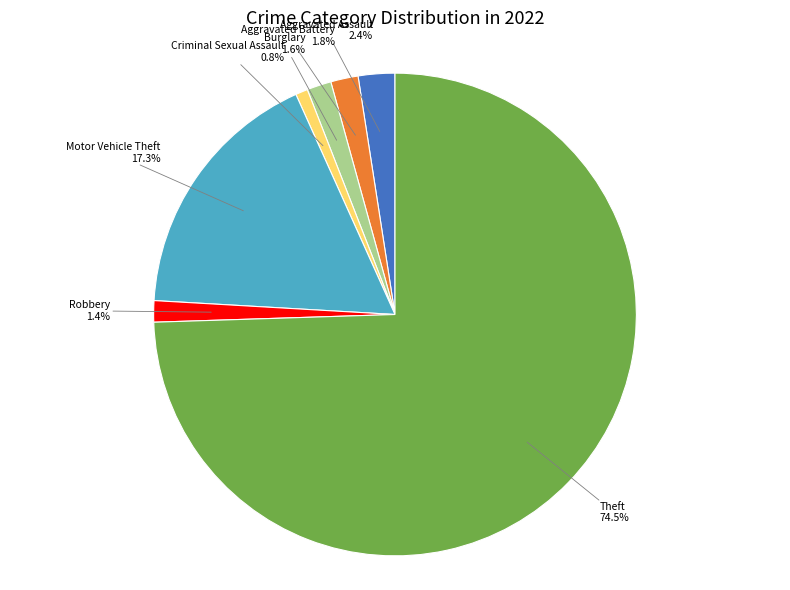

Is there any slice that represents more than half of the pie?

Yes